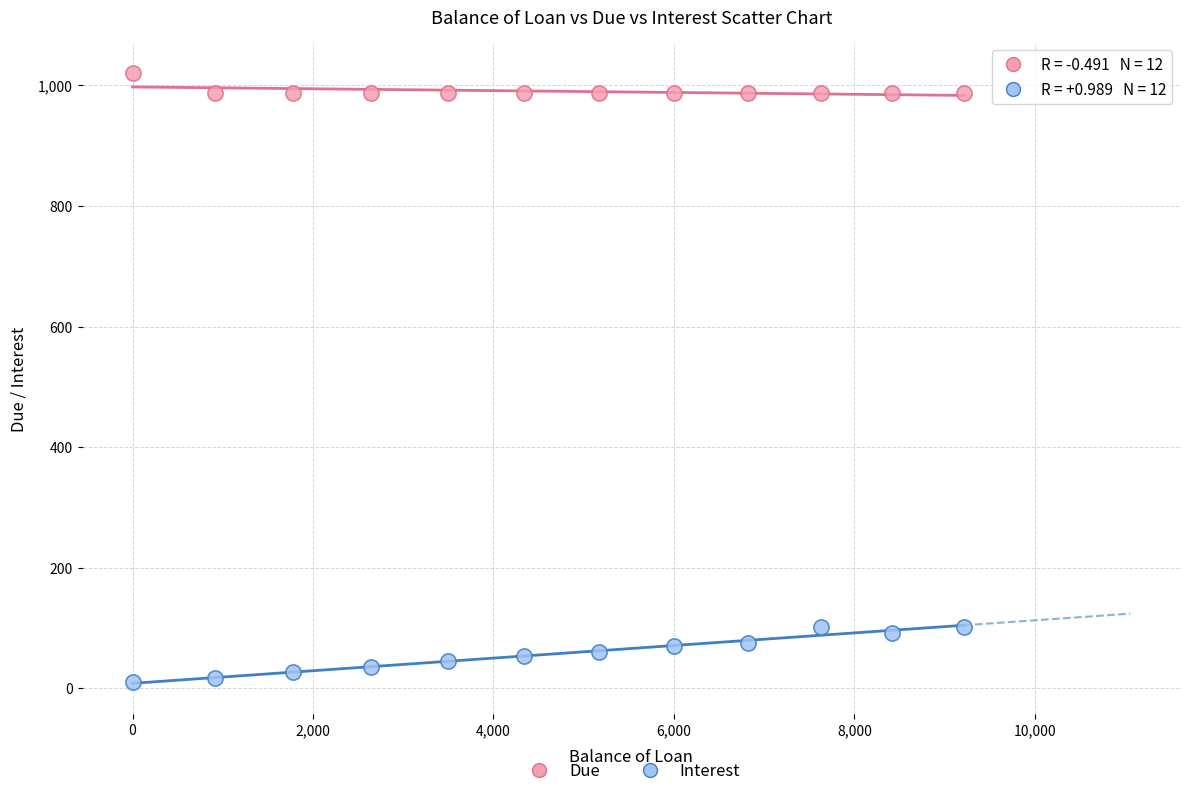

Which series has the largest Y range (max minus min)?

Interest